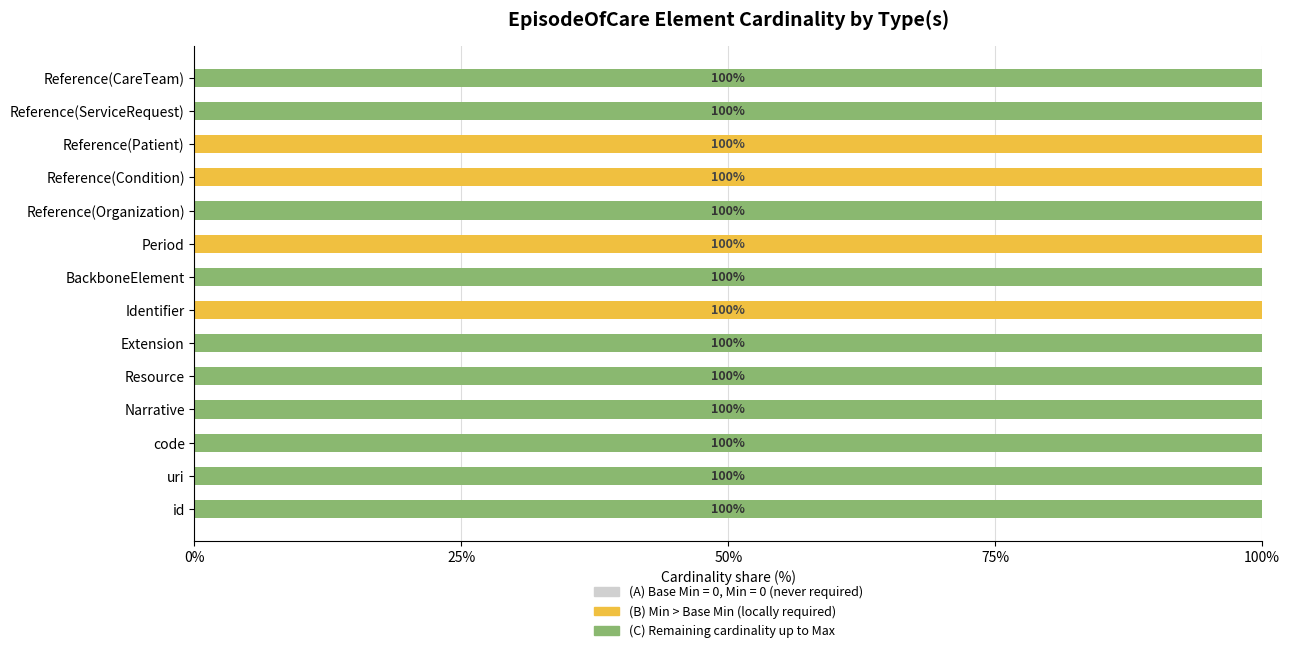

What is the total value across all series at Reference(Organization)?

100